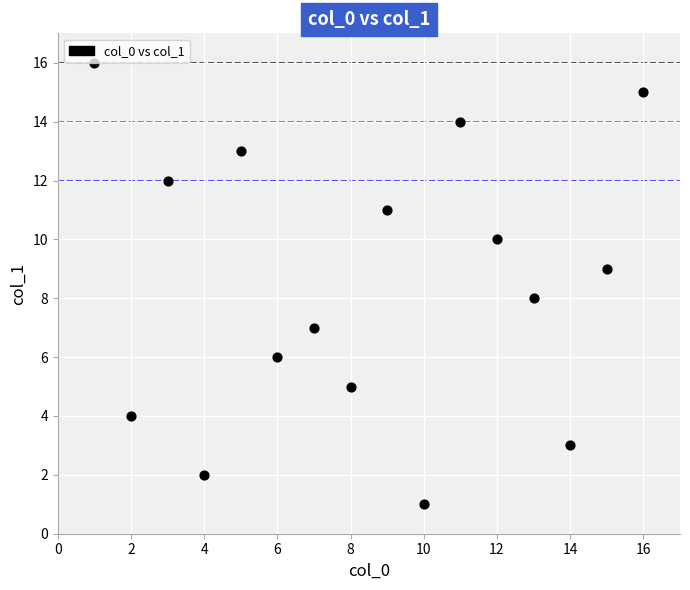

What is the range of Y values (max minus min)?

15